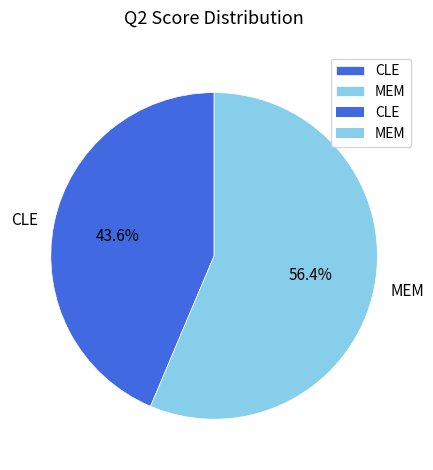

Is it true that CLE is 31% of the pie?

False